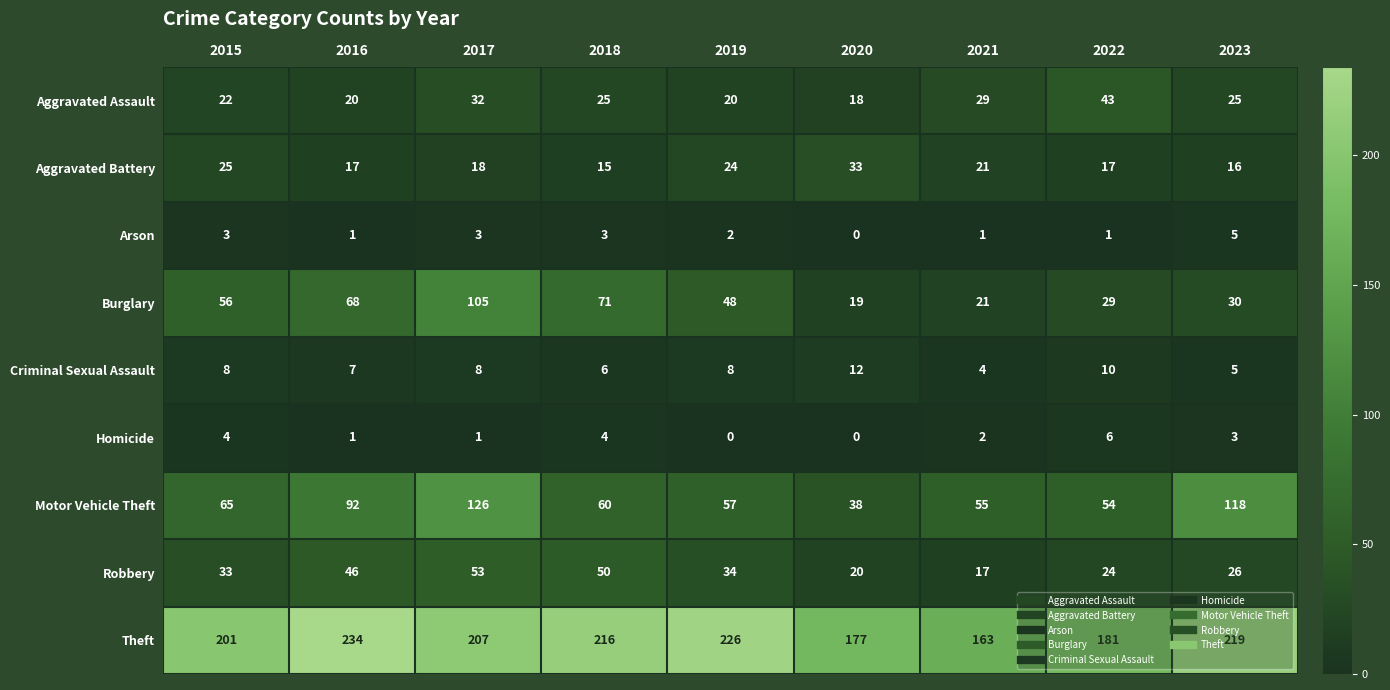

What is the sum of the Motor Vehicle Theft values at 2023 and 2020?

156